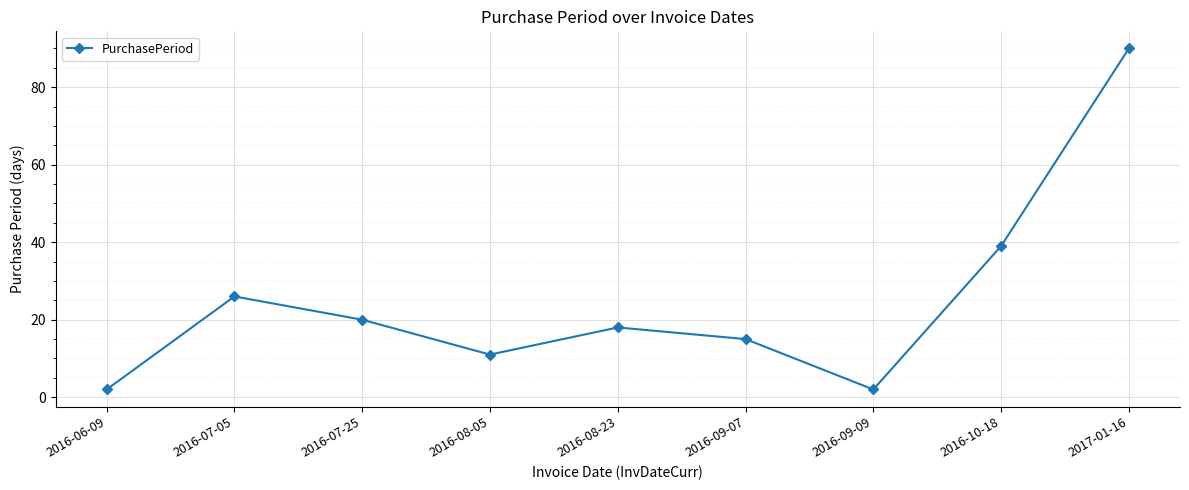

Where does the data first go above 18?

2016-07-05